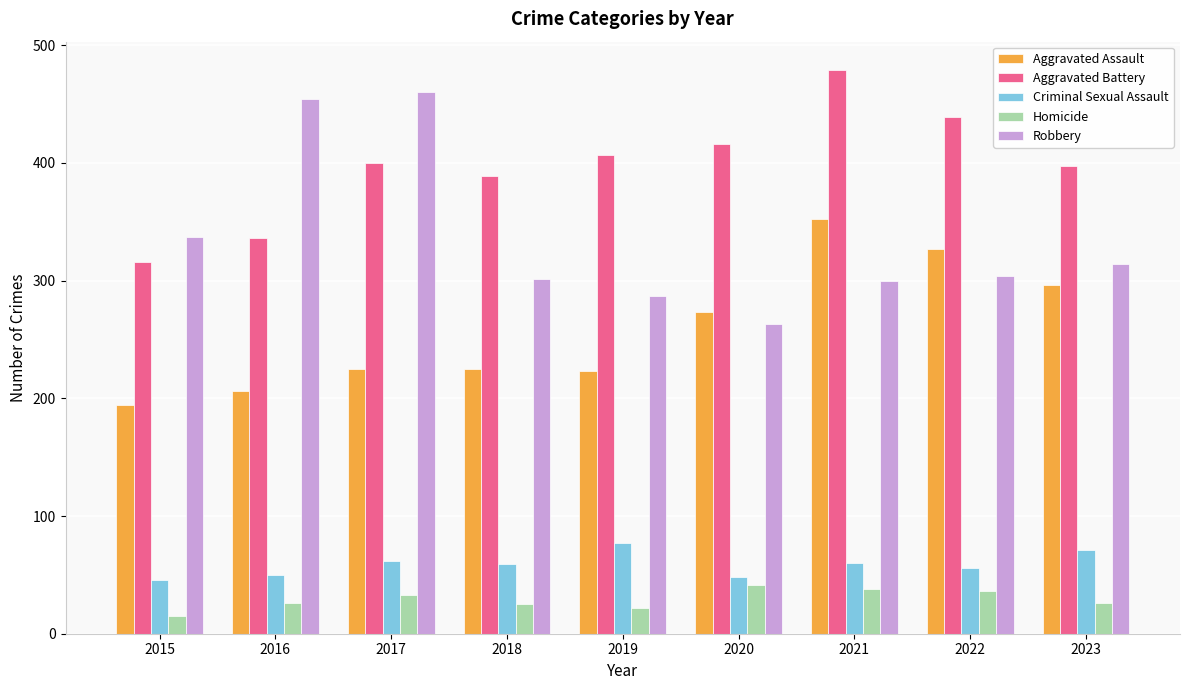

True or false: Aggravated Assault has a value of 273 at 2020.

True